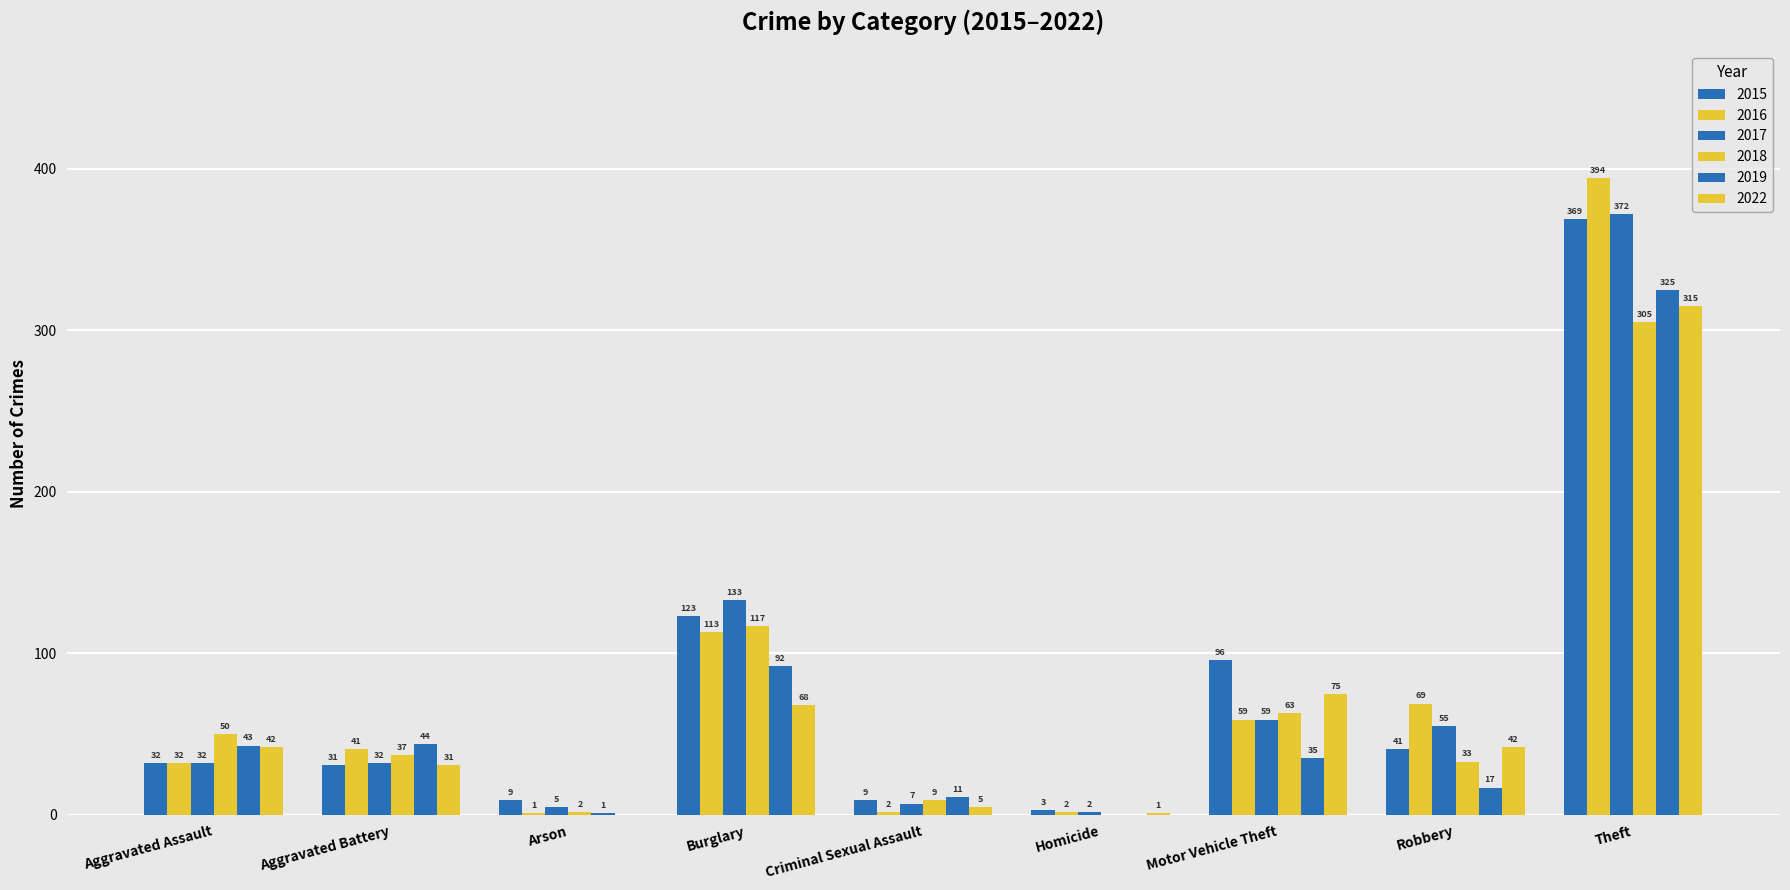

Are the bars horizontal?

No